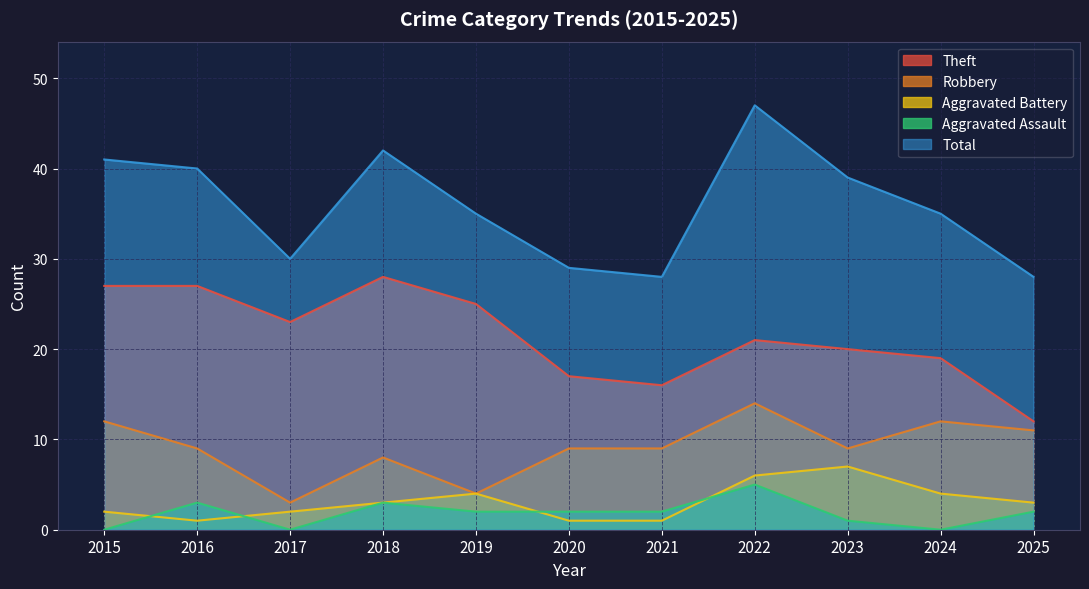

What is the minimum value for Aggravated Battery?

1